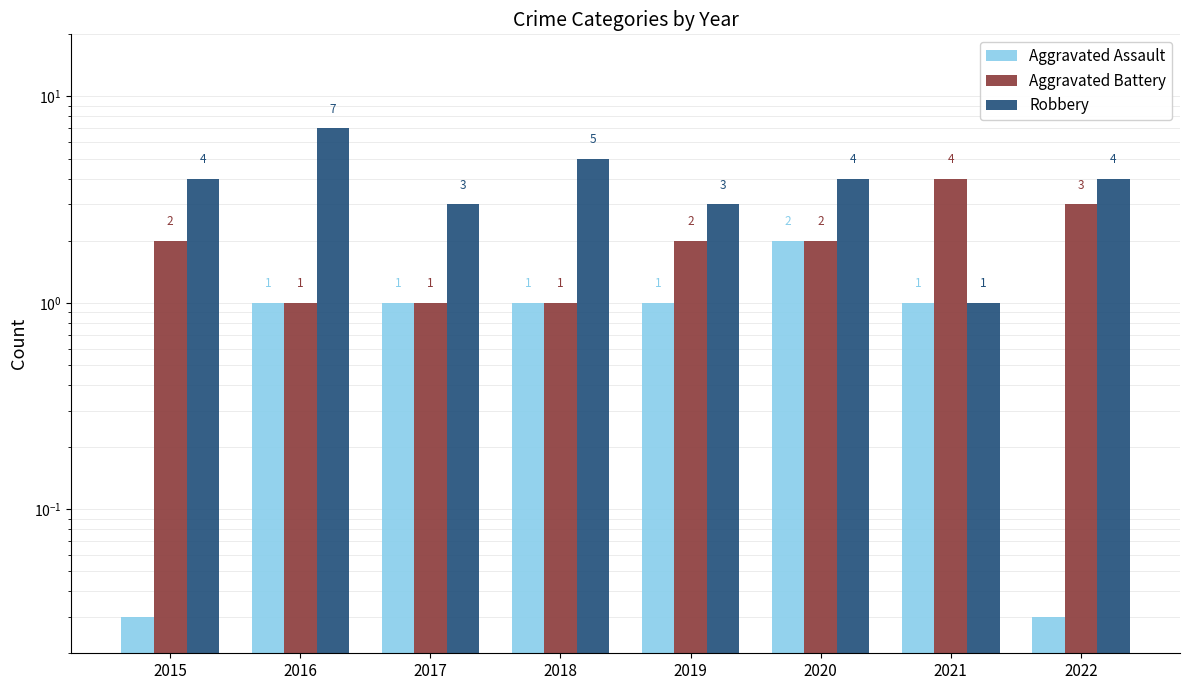

What is the difference between the second highest and second lowest values in the Aggravated Assault series?

1.0